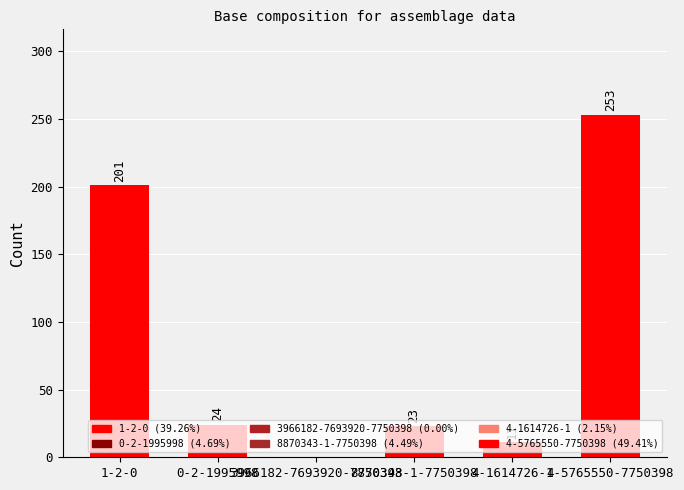

Reading right to left, list all the values displayed in this chart.

253	11	23	0	24	201